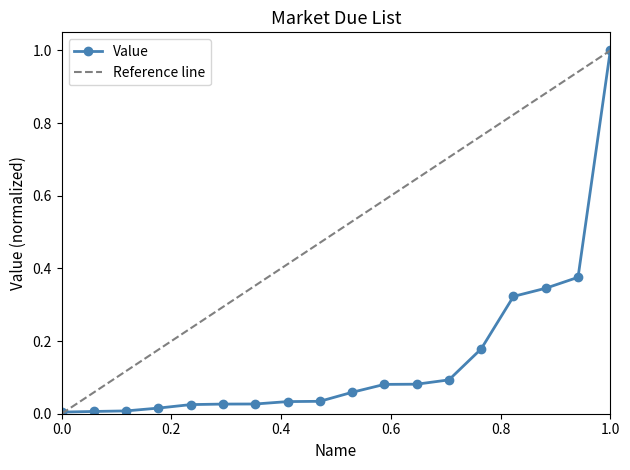

What is the maximum value shown in the chart?

1.0